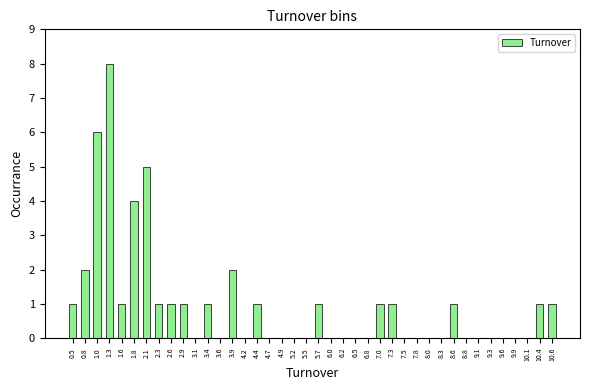

Reading left to right, list every bar in this chart as the range it spans on the x-axis followed by its height. Neither the bar edges nor the heights are printed on the chart, so give them approximately, as read against the axes.

0.40 to 0.65: 1
0.65 to 0.90: 2
0.90 to 1.15: 6
1.15 to 1.40: 8
1.40 to 1.70: 1
1.70 to 1.95: 4
1.95 to 2.20: 5
2.20 to 2.45: 1
2.45 to 2.70: 1
2.70 to 3.00: 1
3.00 to 3.25: 0
3.25 to 3.50: 1
3.50 to 3.75: 0
3.75 to 4.00: 2
4.00 to 4.30: 0
4.30 to 4.55: 1
4.55 to 4.80: 0
4.80 to 5.05: 0
5.05 to 5.30: 0
5.30 to 5.60: 0
5.60 to 5.85: 1
5.85 to 6.10: 0
6.10 to 6.35: 0
6.35 to 6.60: 0
6.60 to 6.90: 0
6.90 to 7.15: 1
7.15 to 7.40: 1
7.40 to 7.65: 0
7.65 to 7.90: 0
7.90 to 8.20: 0
8.20 to 8.45: 0
8.45 to 8.70: 1
8.70 to 8.95: 0
8.95 to 9.20: 0
9.20 to 9.50: 0
9.50 to 9.75: 0
9.75 to 10.00: 0
10.00 to 10.25: 0
10.25 to 10.50: 1
10.50 to 10.80: 1